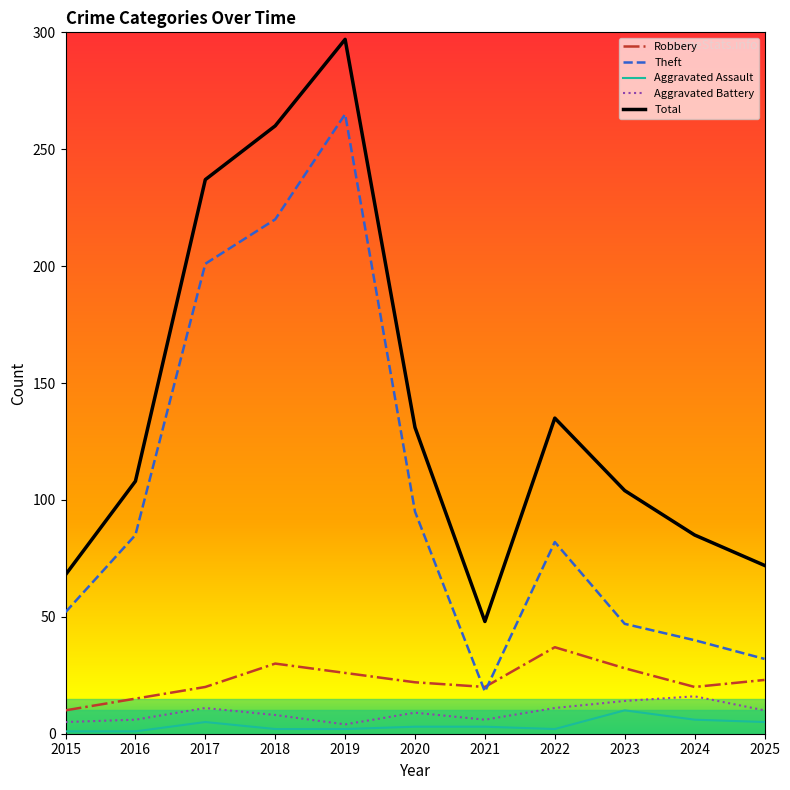

True or false: Aggravated Assault and Theft cross at least once.

False